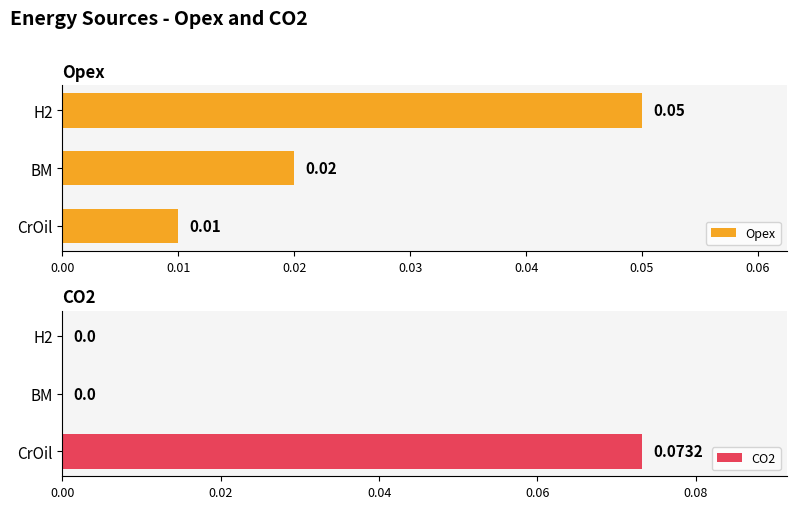

Where is Opex nearest to the value 0?

CrOil